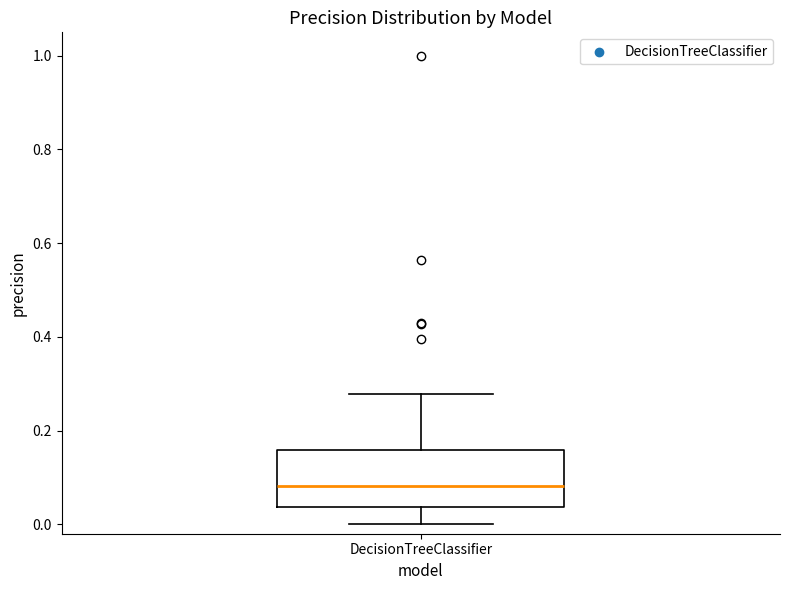

Read this box plot against the y-axis: the position of the median line, the range covered by the box, and the ends of both whiskers. The values are not printed on the chart, so give them approximately, as read against the axis.

median 0.08, box 0.04 to 0.16, whiskers 0.00 to 0.28